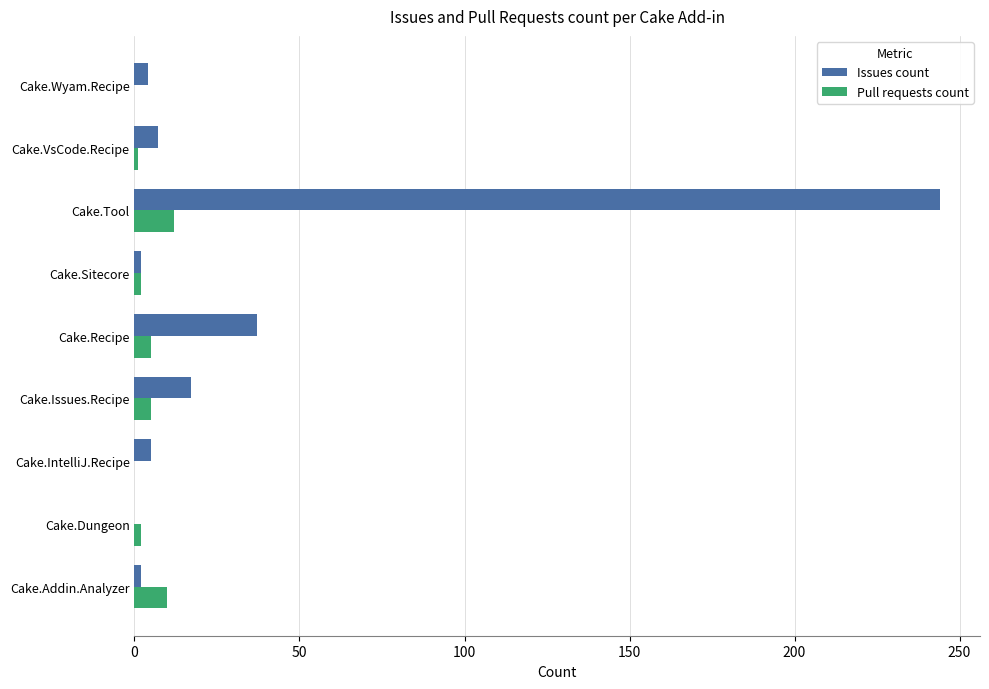

What are all the series names shown in the legend?

Issues count, Pull requests count